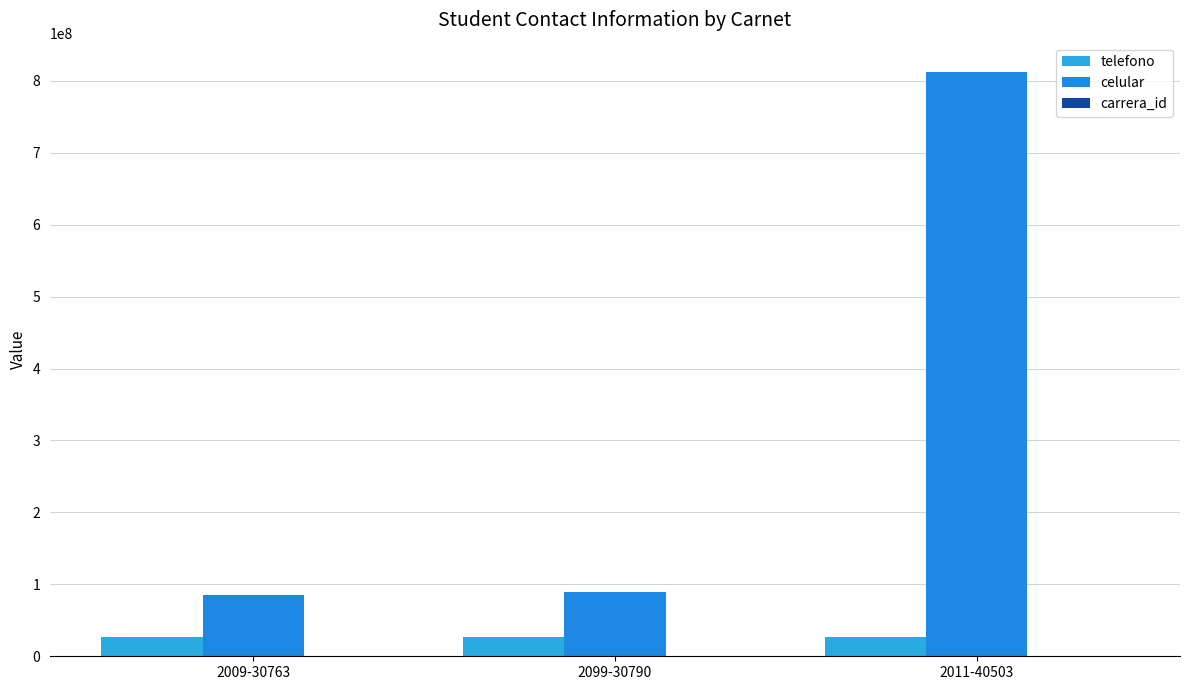

Reading left to right, list all the values displayed in this chart.

telefono: 27322264	27136727	27145426
celular: 84944968	89469271	812345678
carrera_id: 1	2	3